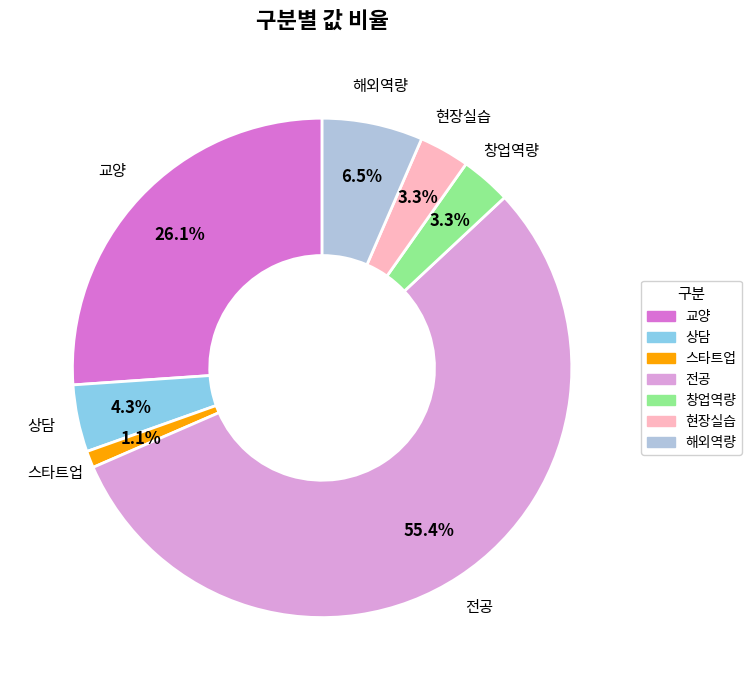

To the nearest percent, what portion does 스타트업 represent?

1%